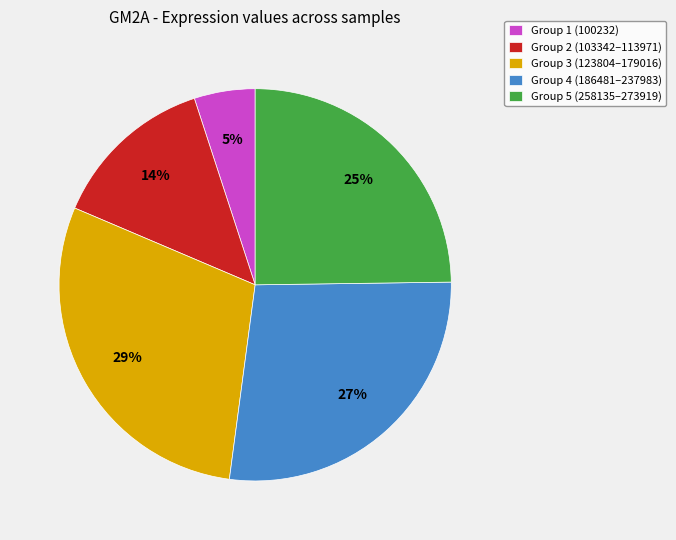

Is it true that Group 5 (258135–273919) is 31% of the pie?

False